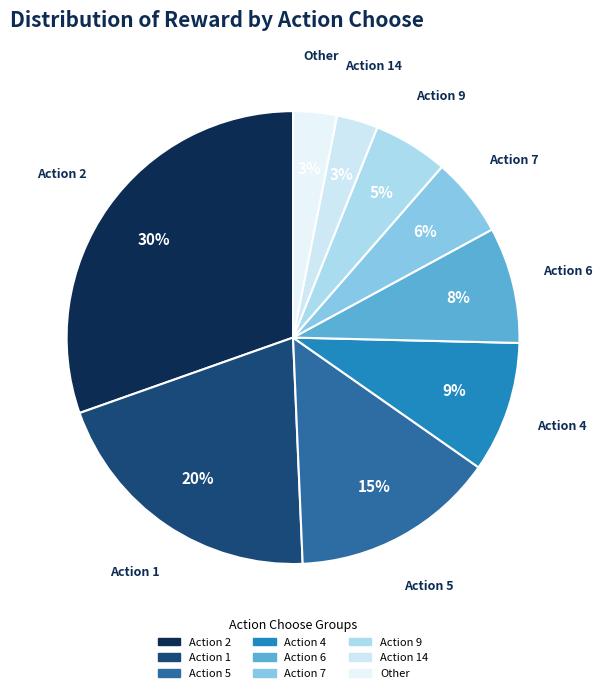

To the nearest percent, what is the difference between the largest and smallest slice percentages?

27%